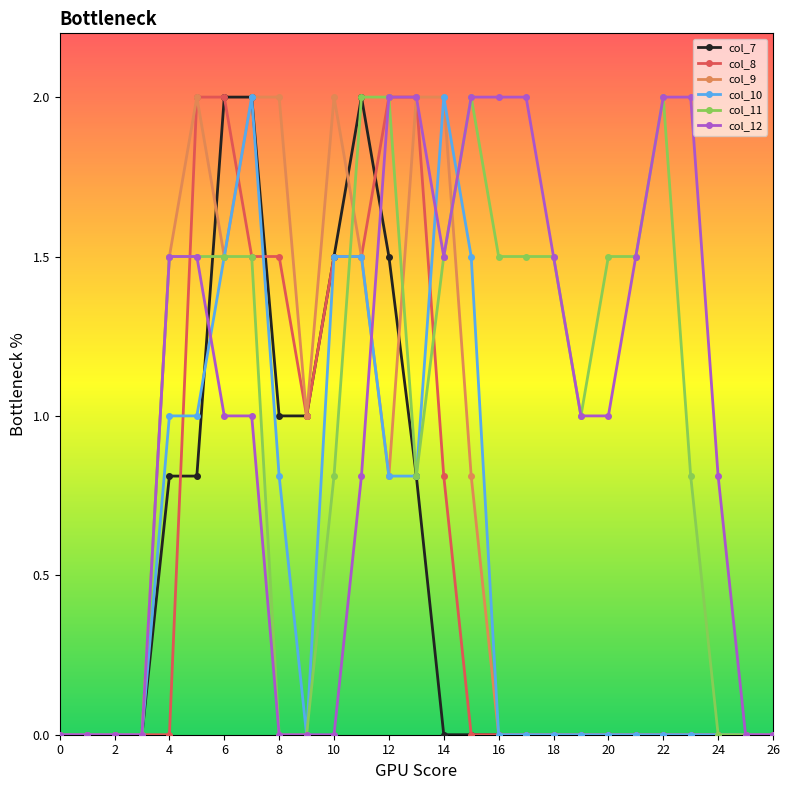

True or false: col_11 has more than 1 interior local peaks.

True